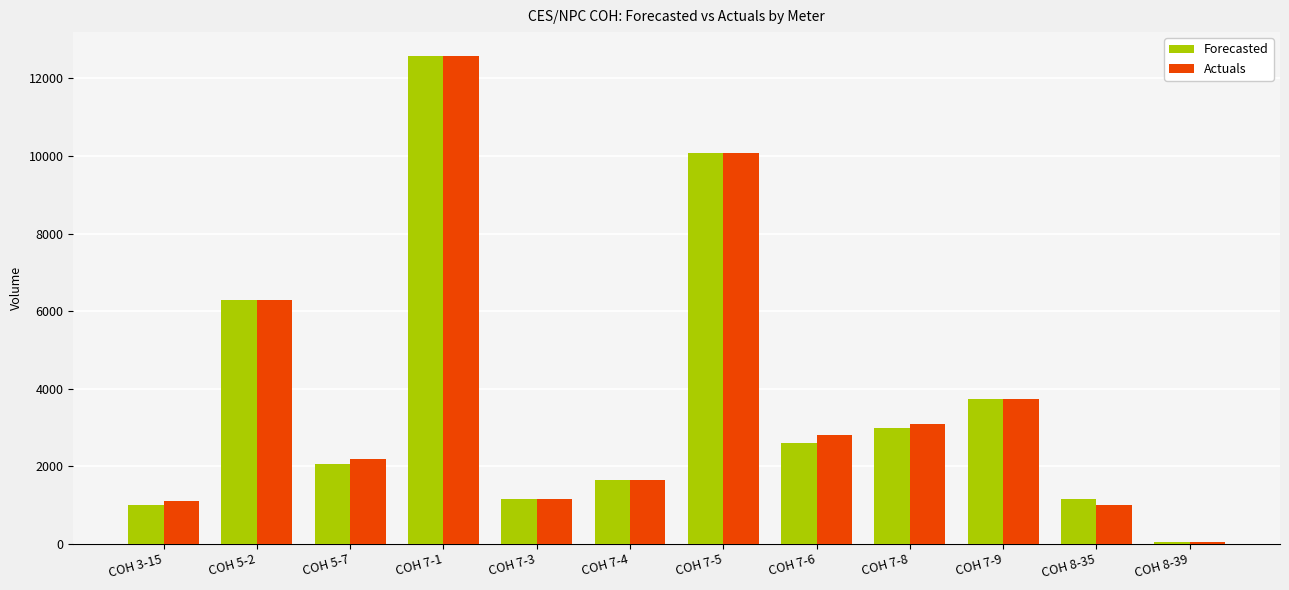

At which category is the sum across all series the highest?

COH 7-1